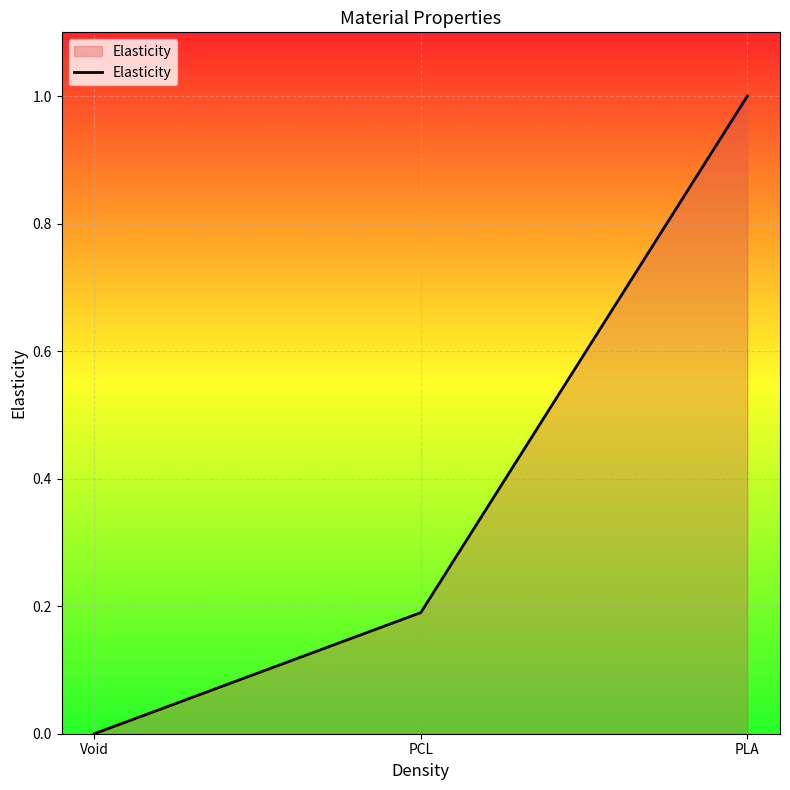

At which category does the chart reach its minimum across all series?

Void